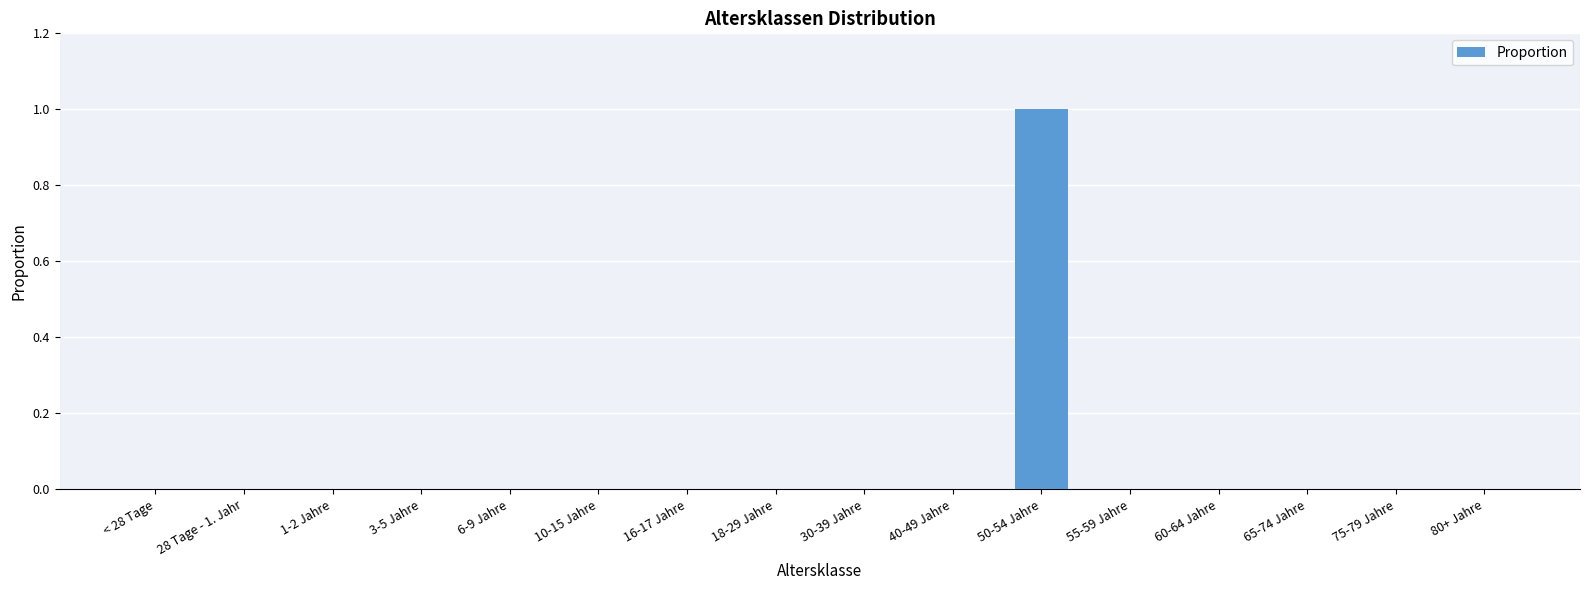

At which category does the chart reach its peak across all series?

50-54 Jahre